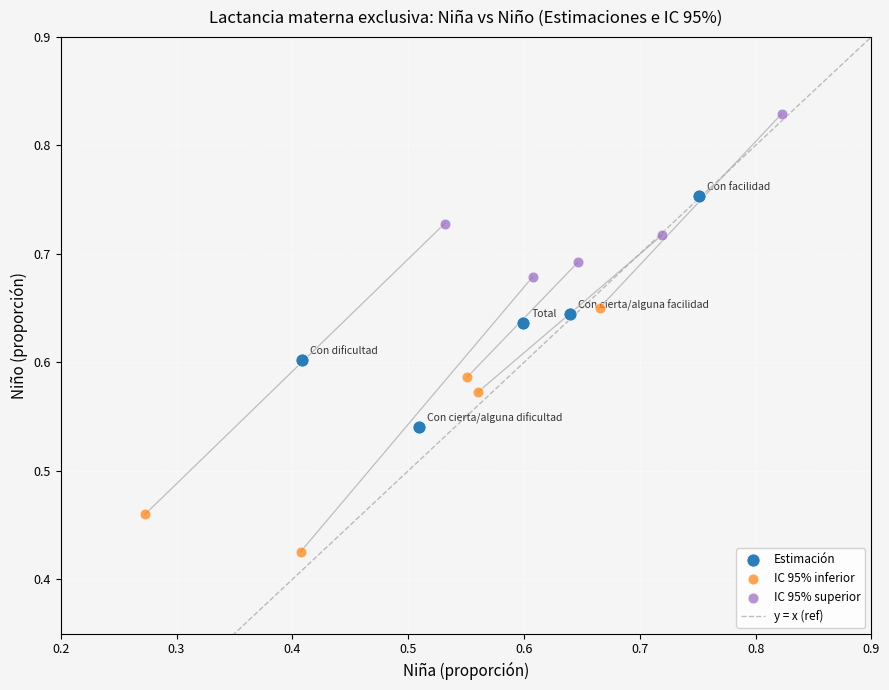

Which series has the largest Y range (max minus min)?

IC 95% inferior